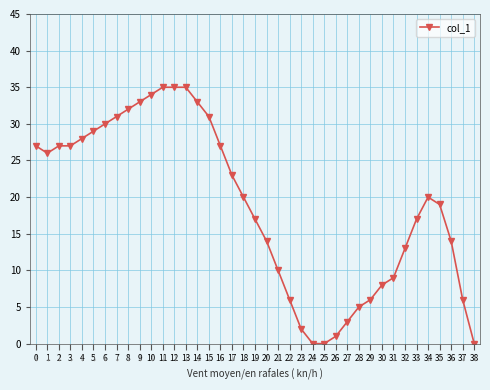

The chart shows a value of 9 at 31. True or false?

True